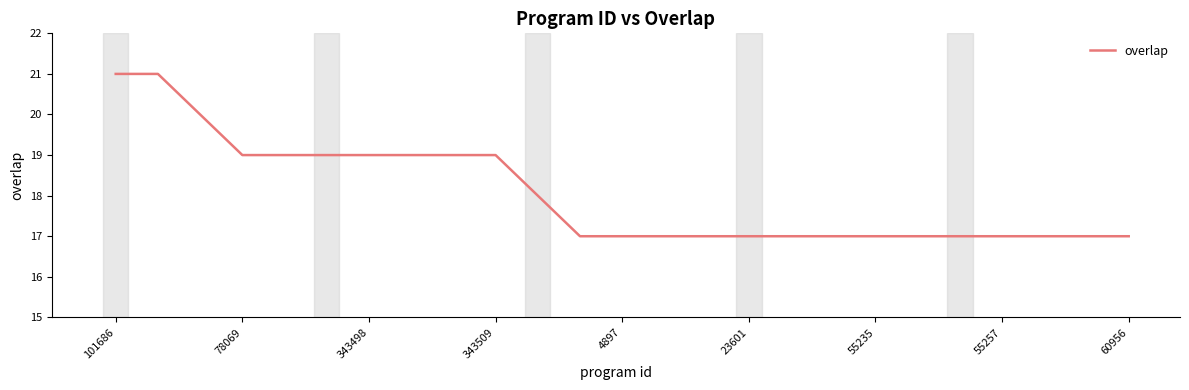

What is the greatest value displayed?

21